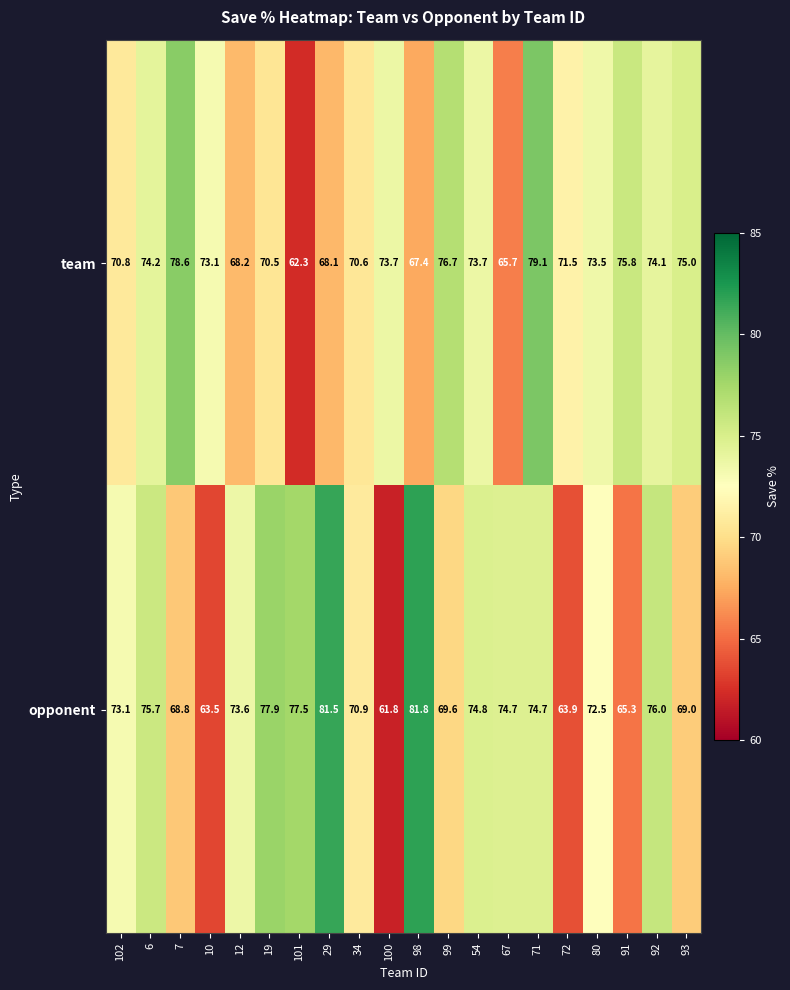

What is the minimum value for opponent?

61.8